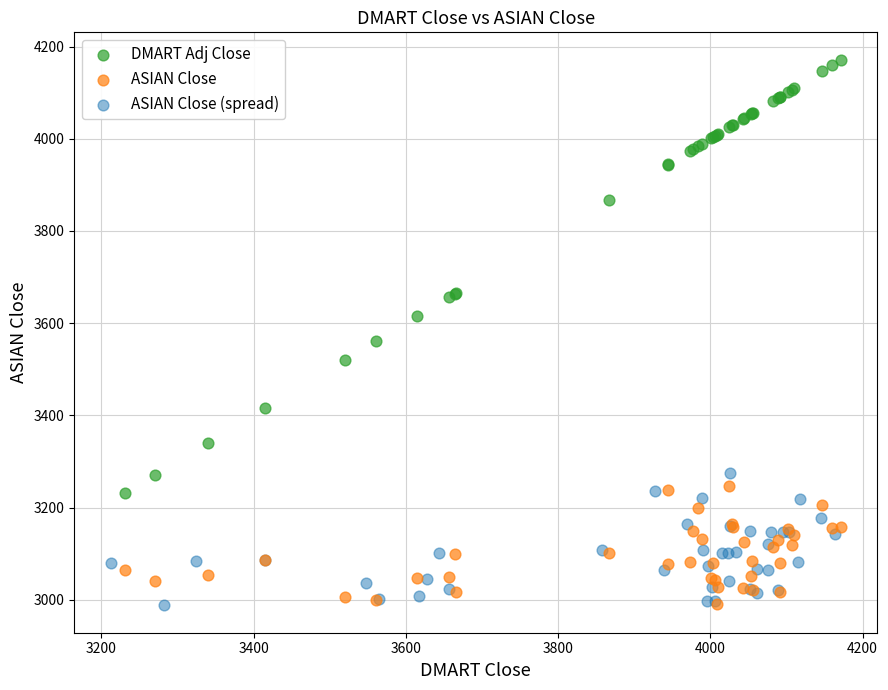

Which series contains the highest Y value?

DMART Adj Close